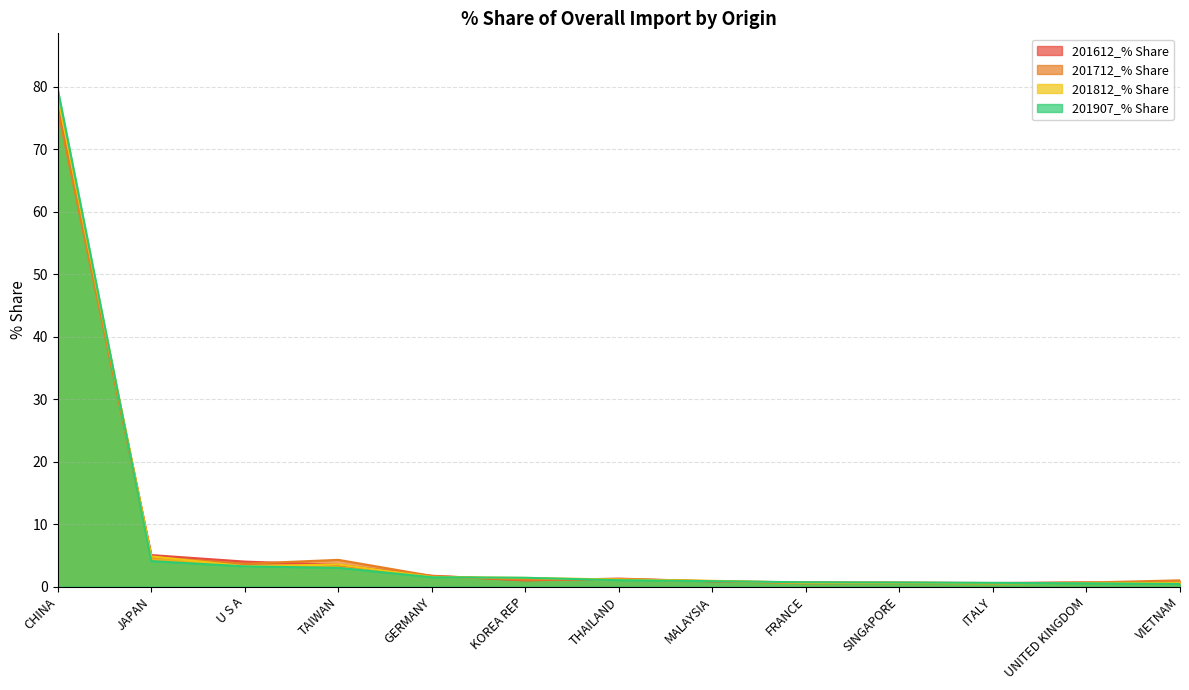

Rank the series by their maximum value, from lowest to highest.

201712_% Share, 201612_% Share, 201812_% Share, 201907_% Share